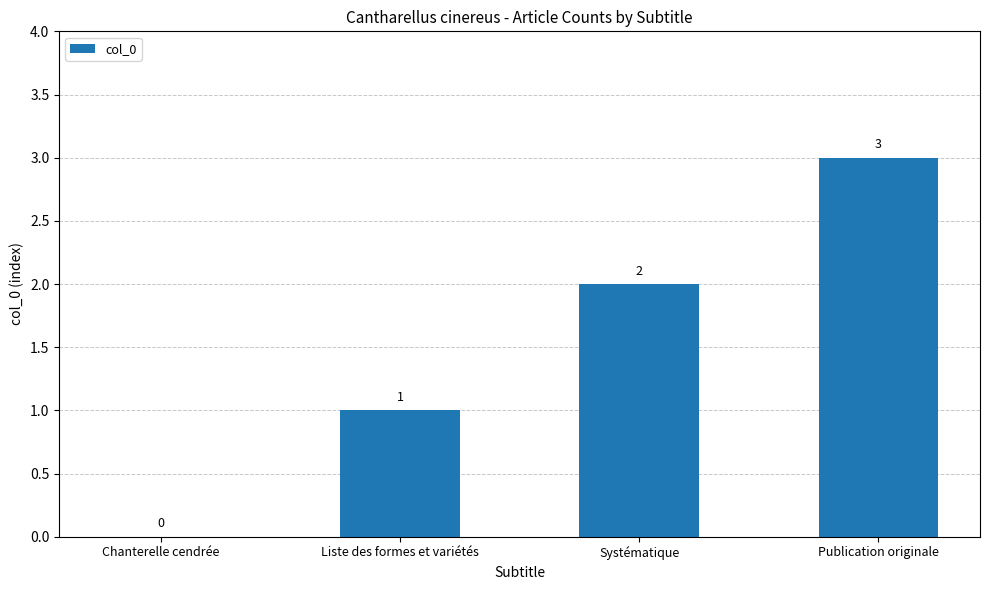

What is the sum of all values?

6